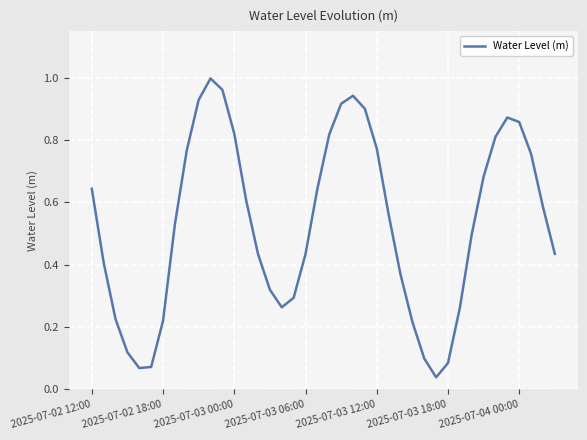

True or false: the data has more than 0 interior local peaks.

True